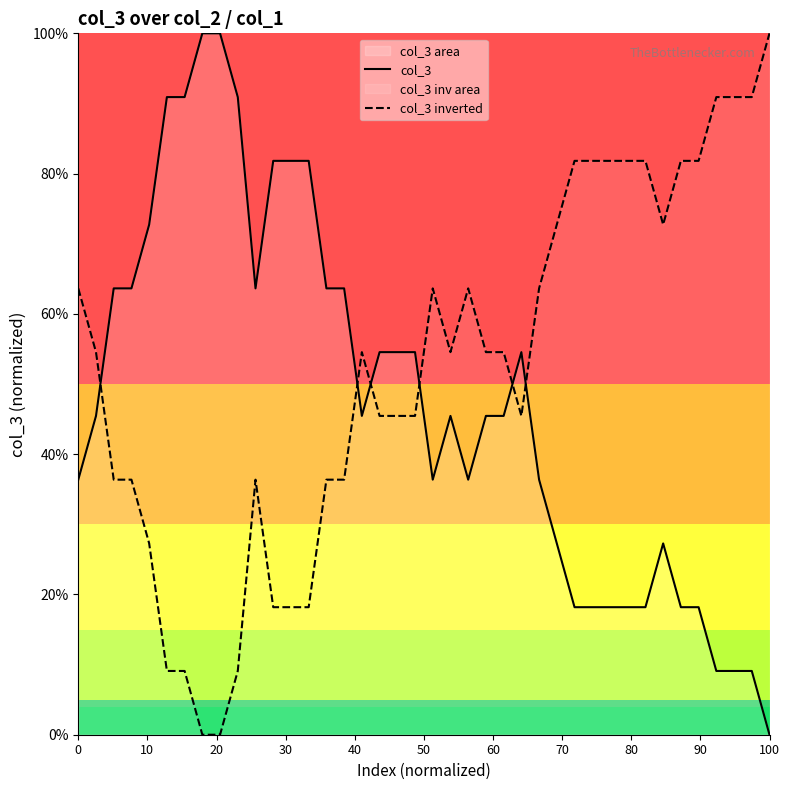

Which series has the largest total across all categories?

col_3 inverted